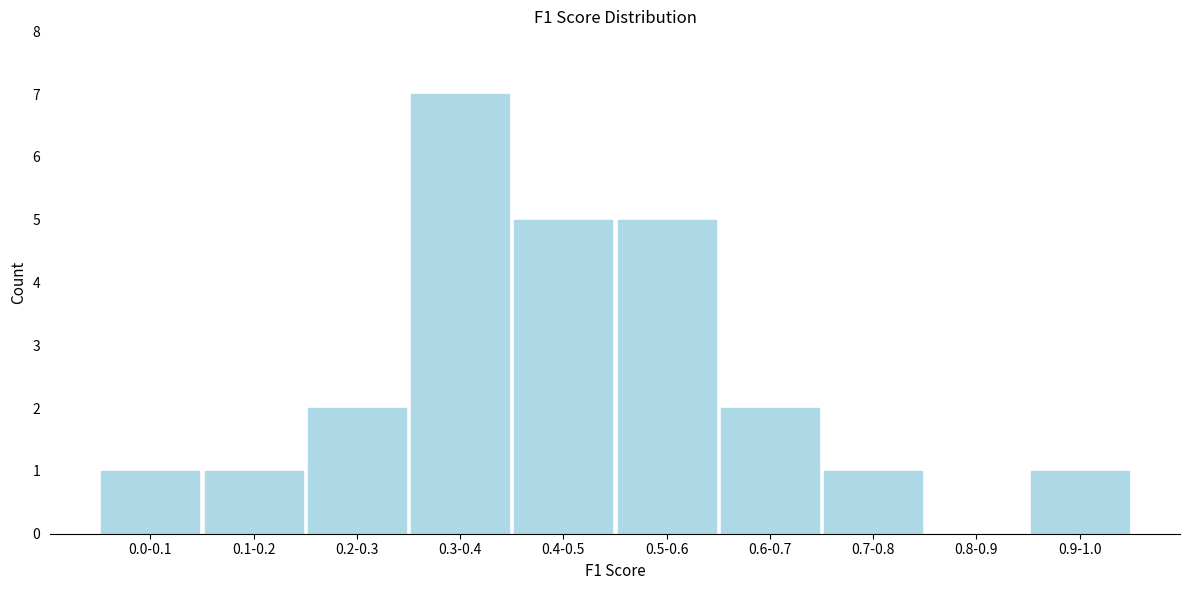

Reading left to right, what are all the values shown in this chart?

0.0-0.1=1	0.1-0.2=1	0.2-0.3=2	0.3-0.4=7	0.4-0.5=5	0.5-0.6=5	0.6-0.7=2	0.7-0.8=1	0.8-0.9=0	0.9-1.0=1